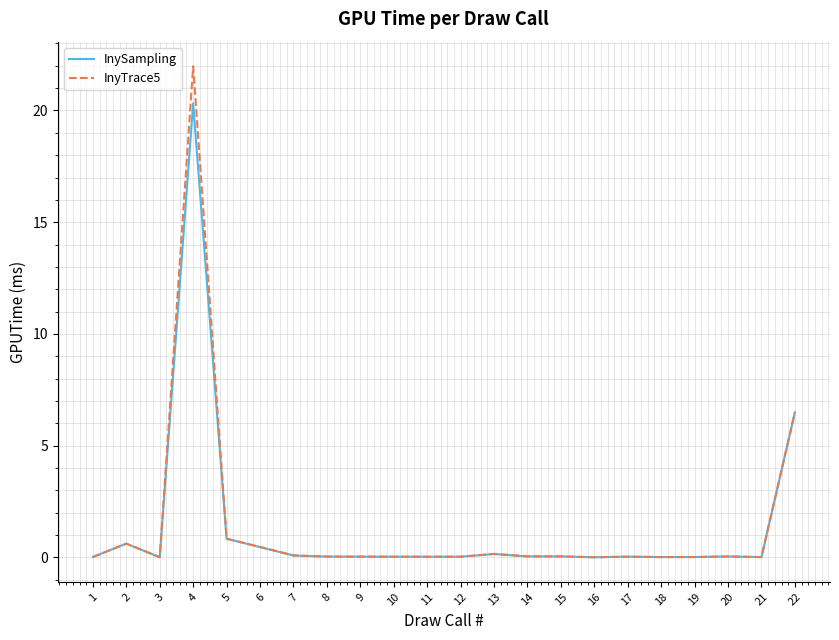

List the series in order of their peak value, lowest first.

InySampling, InyTrace5